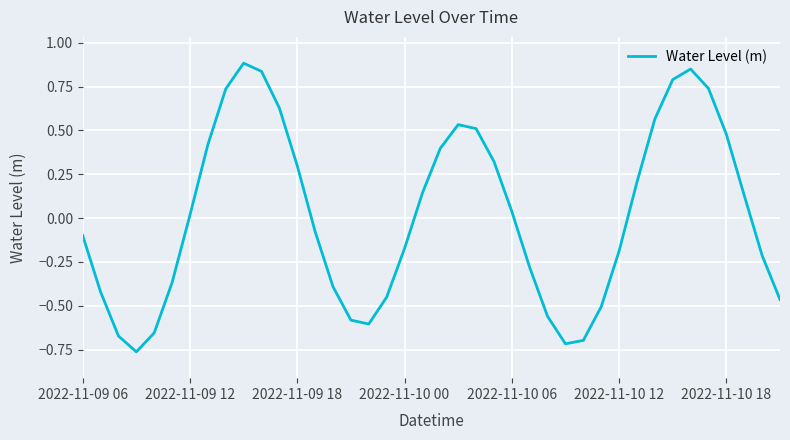

What is the difference between the maximum and minimum values?

1.6